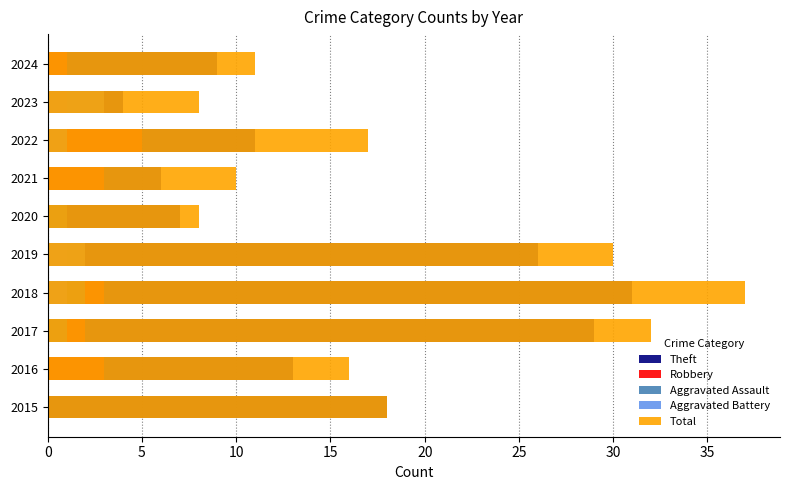

Is it true that Robbery equals 1 at 20?

True